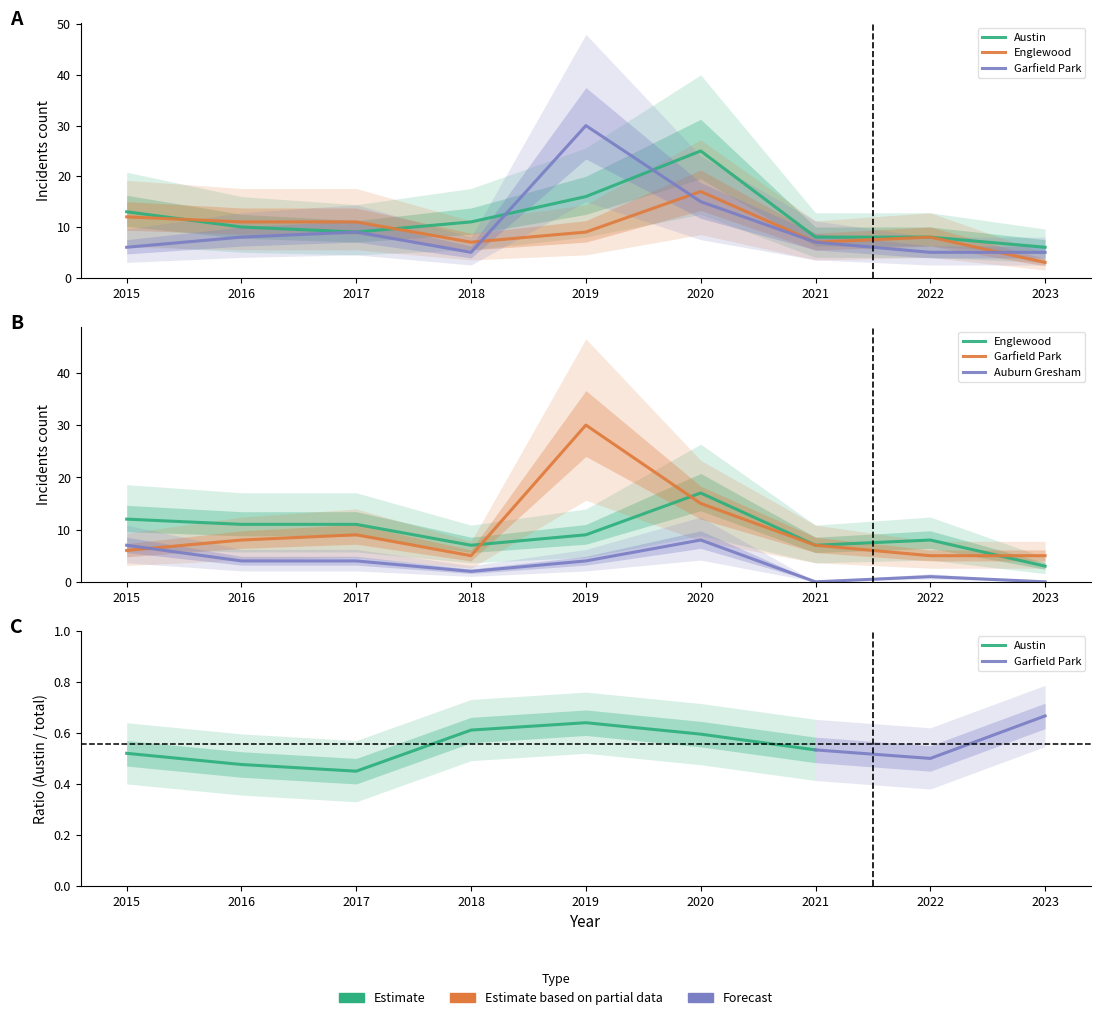

Is this an area chart (filled region under the line)?

No